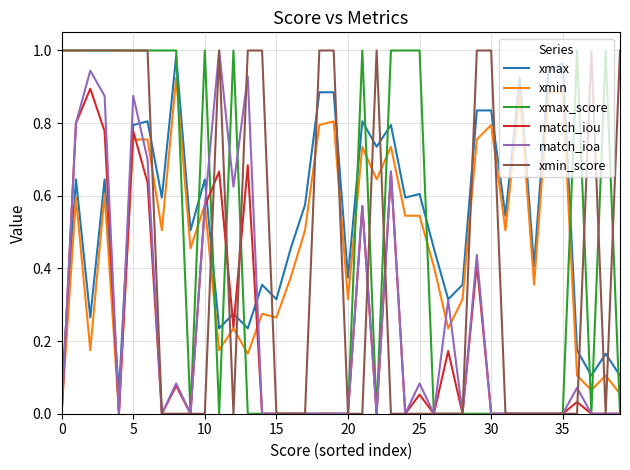

After their last crossing, which series has the higher values: xmin_score or xmax?

xmin_score